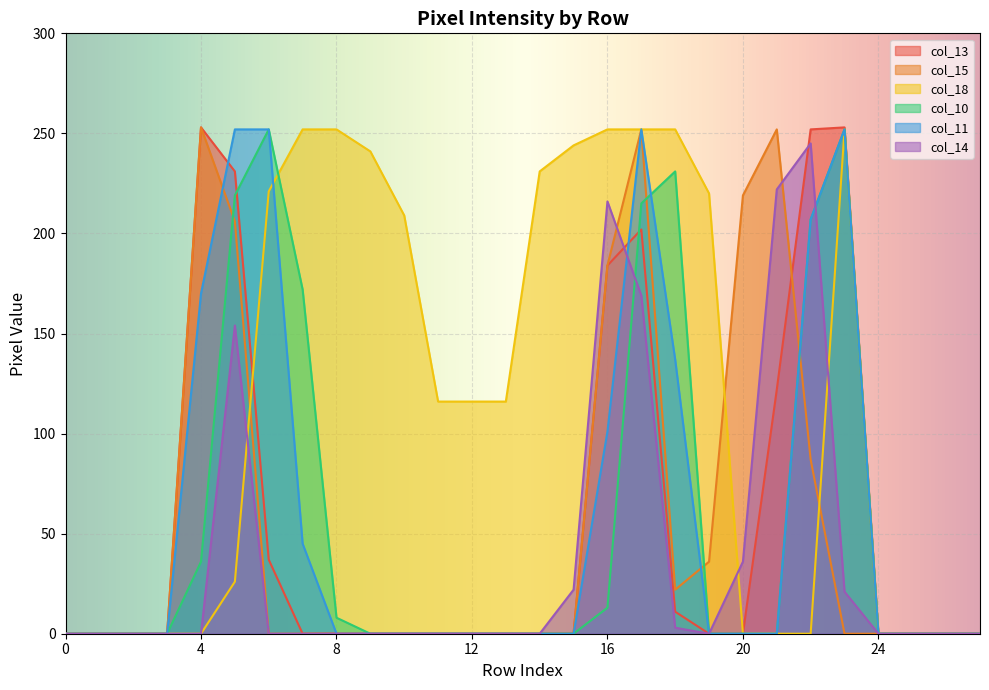

Reading left to right, extract all data points from this chart.

col_13: 0=0	1=0	2=0	3=0	4=253	5=231	6=37	7=0	8=0	9=0	10=0	11=0	12=0	13=0	14=0	15=0	16=184	17=202	18=11	19=0	20=0	21=122	22=252	23=253	24=0	25=0	26=0	27=0
col_15: 0=0	1=0	2=0	3=0	4=253	5=206	6=0	7=0	8=0	9=0	10=0	11=0	12=0	13=0	14=0	15=0	16=184	17=252	18=22	19=36	20=219	21=252	22=87	23=0	24=0	25=0	26=0	27=0
col_18: 0=0	1=0	2=0	3=0	4=0	5=26	6=221	7=252	8=252	9=241	10=209	11=116	12=116	13=116	14=231	15=244	16=252	17=252	18=252	19=220	20=0	21=0	22=0	23=252	24=0	25=0	26=0	27=0
col_10: 0=0	1=0	2=0	3=0	4=36	5=219	6=252	7=172	8=8	9=0	10=0	11=0	12=0	13=0	14=0	15=0	16=13	17=215	18=231	19=0	20=0	21=0	22=207	23=252	24=0	25=0	26=0	27=0
col_11: 0=0	1=0	2=0	3=0	4=170	5=252	6=252	7=45	8=0	9=0	10=0	11=0	12=0	13=0	14=0	15=0	16=101	17=252	18=137	19=0	20=0	21=0	22=207	23=252	24=0	25=0	26=0	27=0
col_14: 0=0	1=0	2=0	3=0	4=0	5=154	6=0	7=0	8=0	9=0	10=0	11=0	12=0	13=0	14=0	15=22	16=216	17=169	18=3	19=0	20=36	21=222	22=245	23=21	24=0	25=0	26=0	27=0